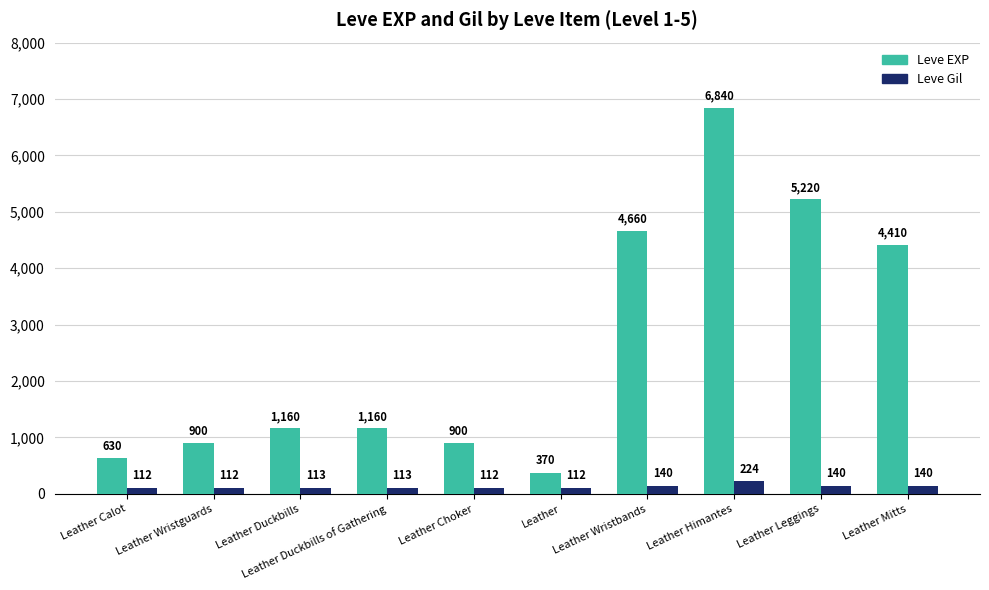

Reading left to right, what are all the values shown in this chart?

Leve EXP: Leather Calot=630	Leather Wristguards=900	Leather Duckbills=1160	Leather Duckbills of Gathering=1160	Leather Choker=900	Leather=370	Leather Wristbands=4660	Leather Himantes=6840	Leather Leggings=5220	Leather Mitts=4410
Leve Gil: Leather Calot=112	Leather Wristguards=112	Leather Duckbills=113	Leather Duckbills of Gathering=113	Leather Choker=112	Leather=112	Leather Wristbands=140	Leather Himantes=224	Leather Leggings=140	Leather Mitts=140